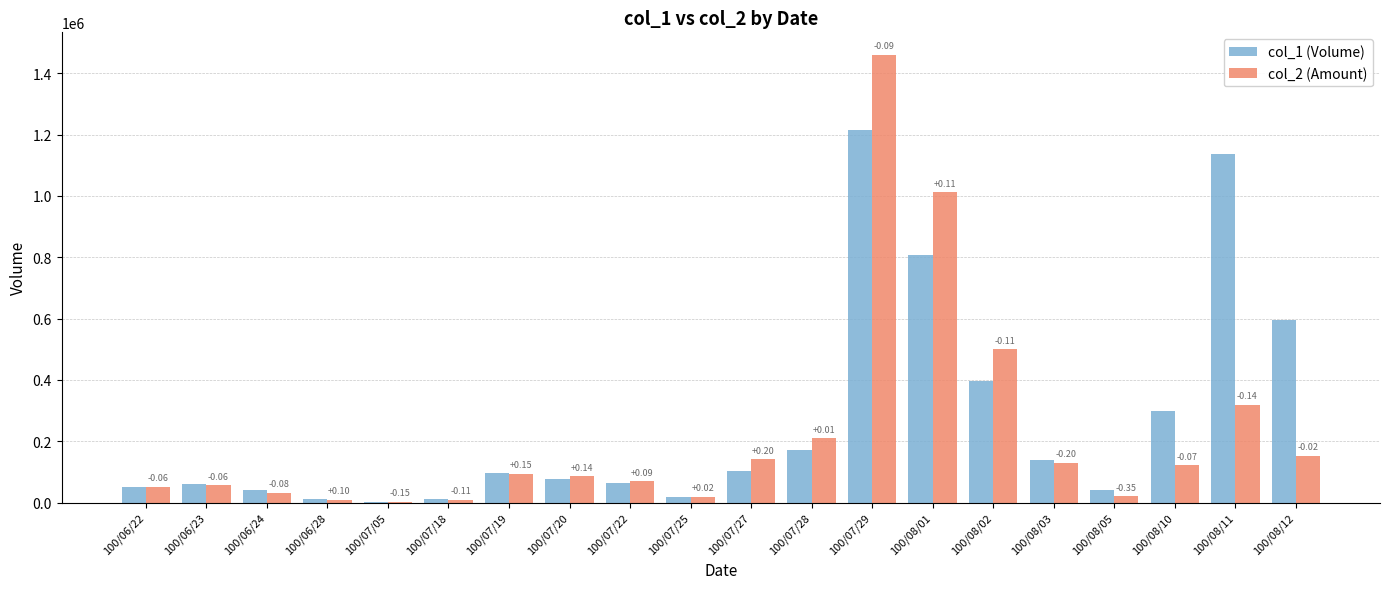

Are the bars horizontal?

No